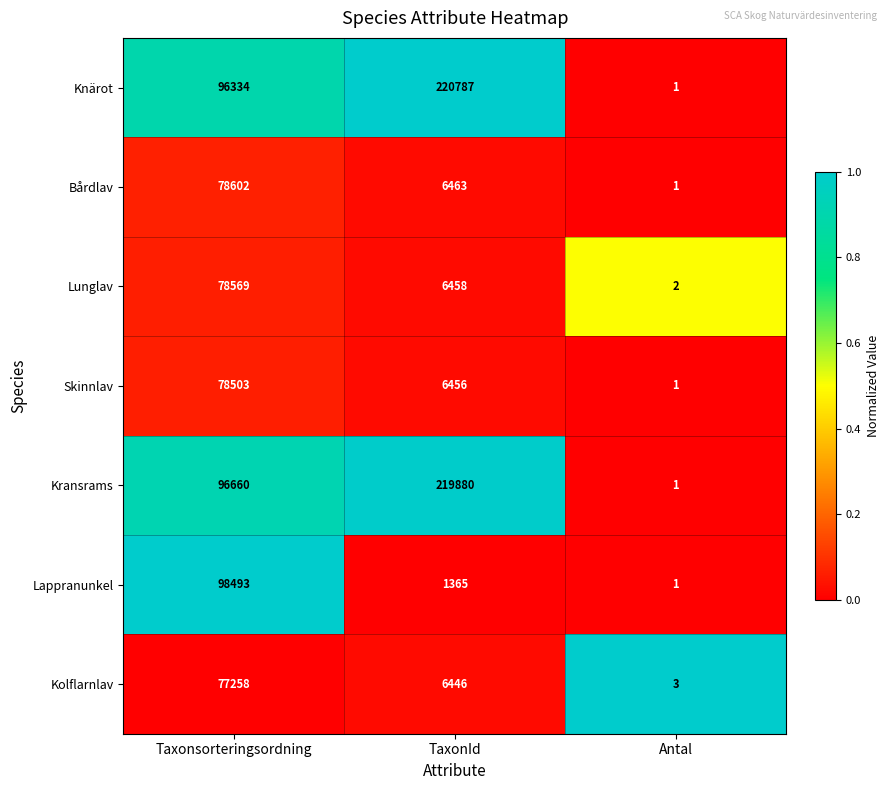

Reading left to right, what are all the values shown in this chart?

Knärot: Taxonsorteringsordning=96334	TaxonId=220787	Antal=1
Bårdlav: Taxonsorteringsordning=78602	TaxonId=6463	Antal=1
Lunglav: Taxonsorteringsordning=78569	TaxonId=6458	Antal=2
Skinnlav: Taxonsorteringsordning=78503	TaxonId=6456	Antal=1
Kransrams: Taxonsorteringsordning=96660	TaxonId=219880	Antal=1
Lappranunkel: Taxonsorteringsordning=98493	TaxonId=1365	Antal=1
Kolflarnlav: Taxonsorteringsordning=77258	TaxonId=6446	Antal=3